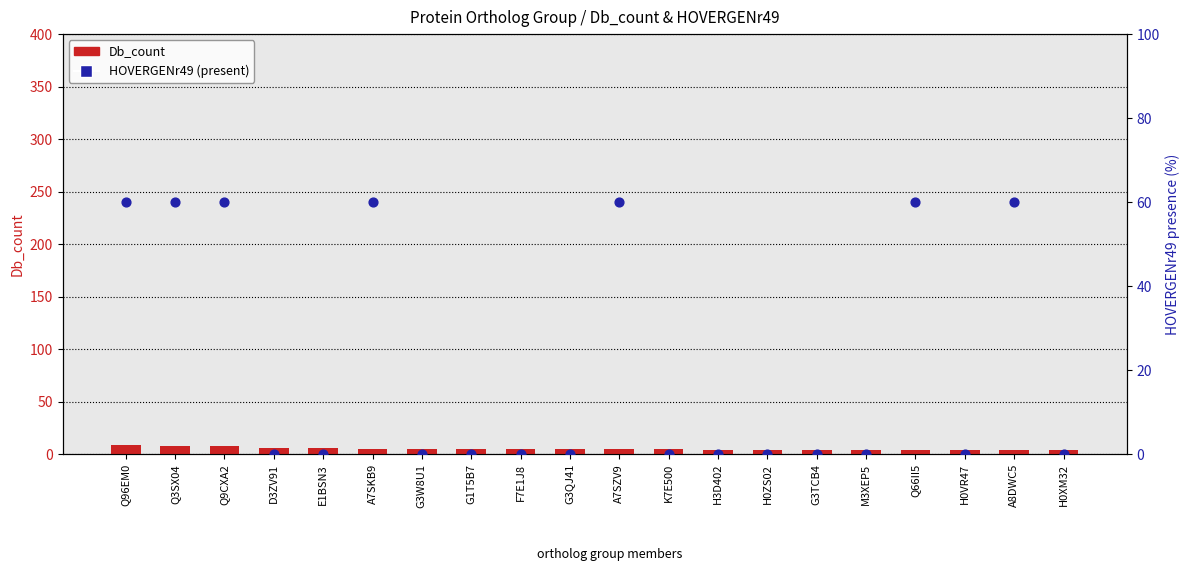

What are all the series names shown in the legend?

Db_count, HOVERGENr49